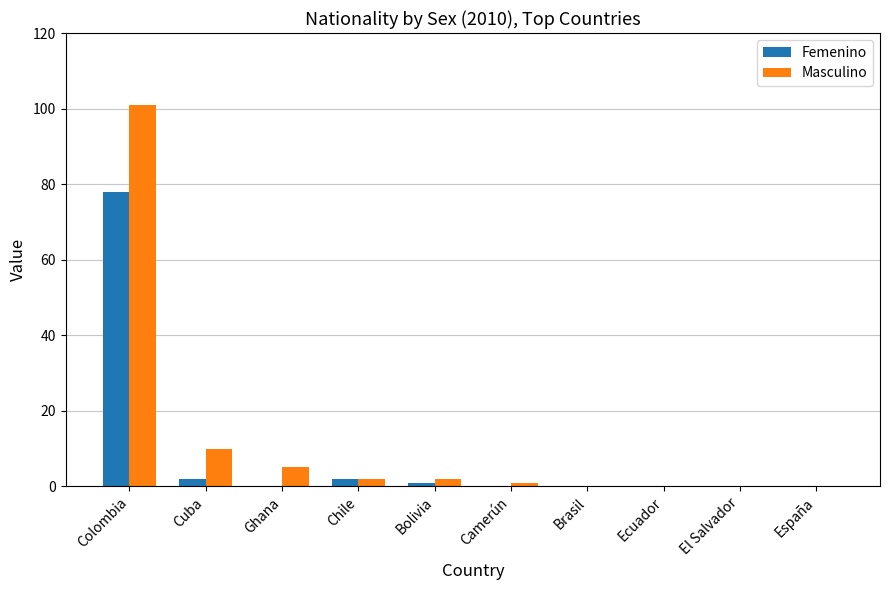

What is the highest value of the Masculino series?

101